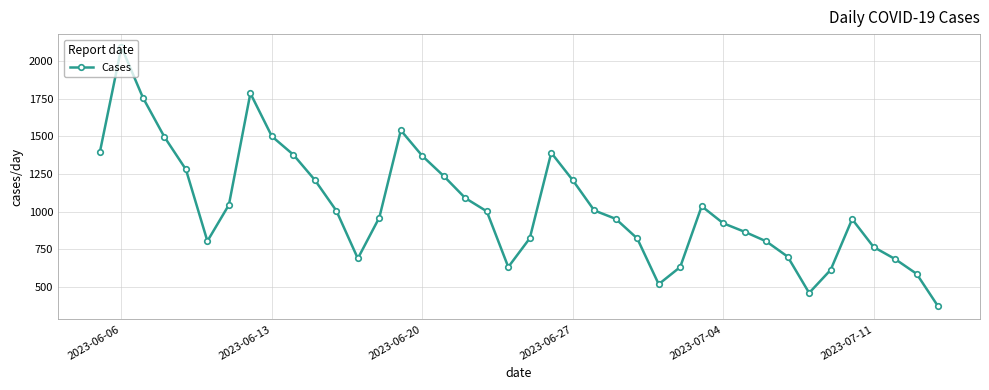

How many categories are shown in the chart?

40